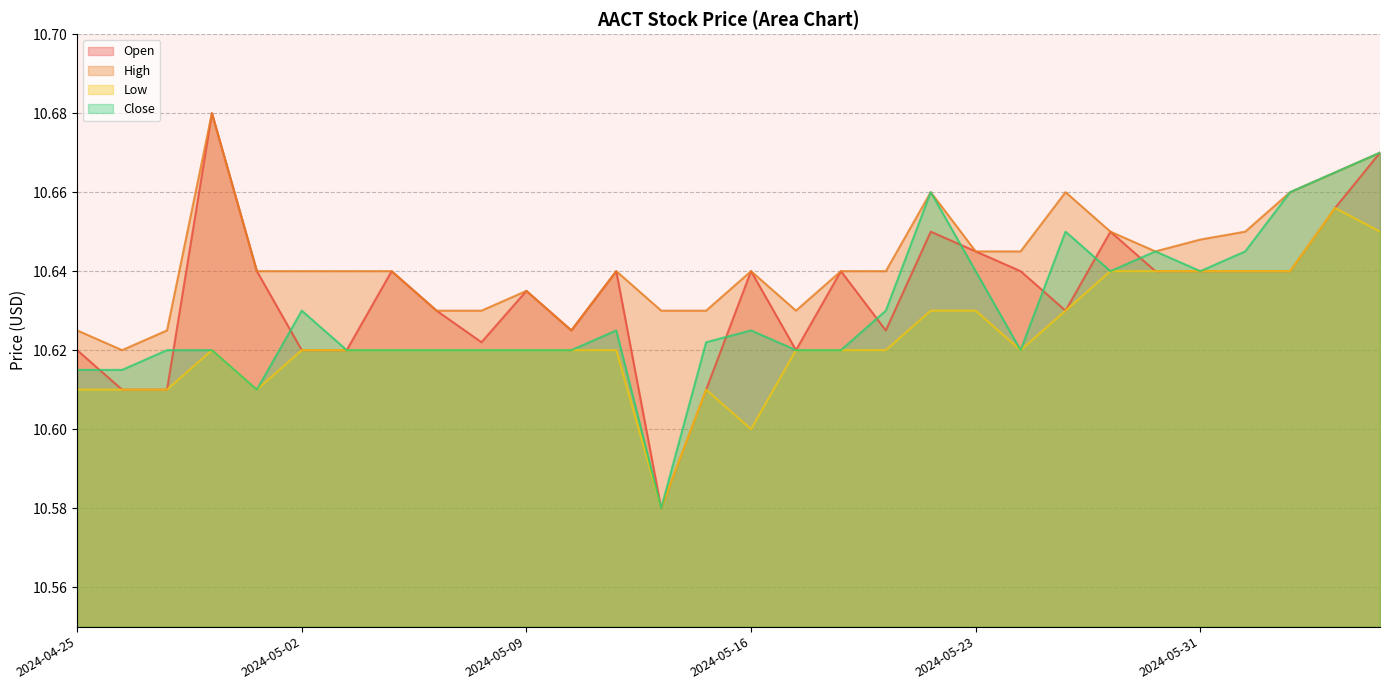

Between which two adjacent categories do Open and Close first intersect?

2024-04-25 and 2024-04-26